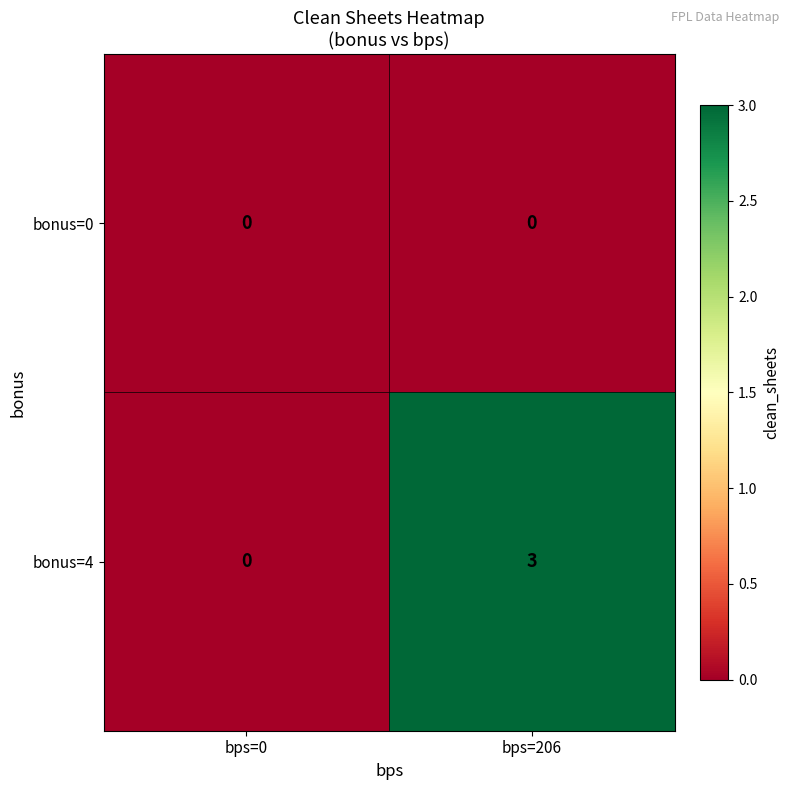

Reading left to right, list all the values displayed in this chart.

bonus=0: 0	0
bonus=4: 0	3